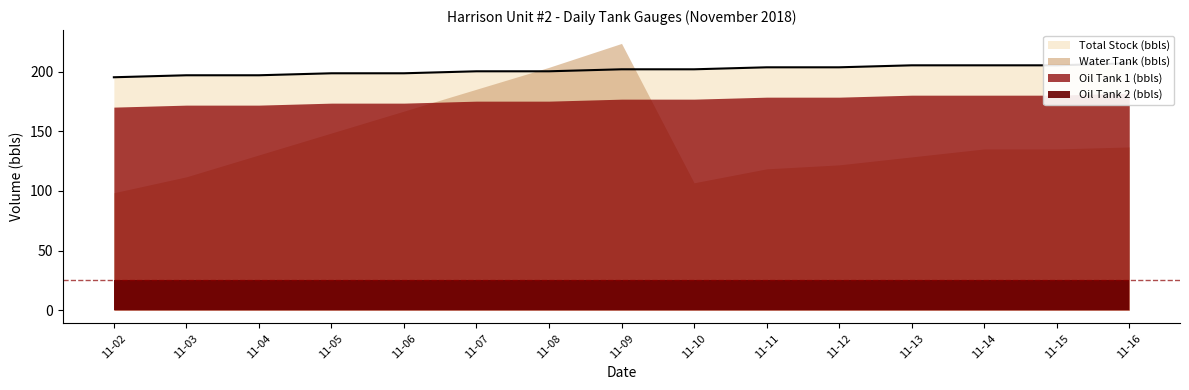

At which category is the sum across all series the highest?

2018-11-09